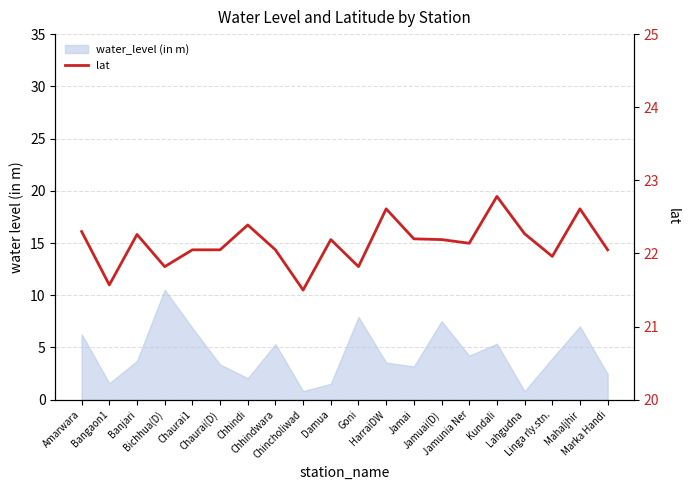

Approximately how many times larger is the value at Bichhua(D) compared to HarraiDW?

1.0